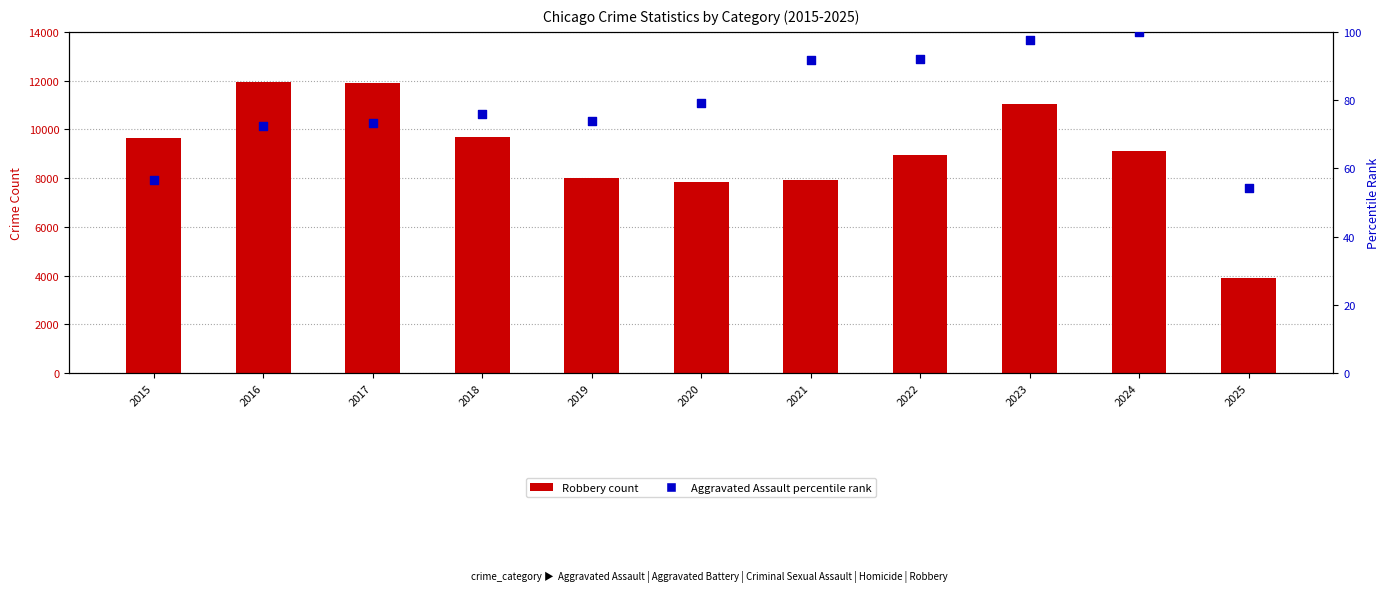

Which series contains the lowest Y value?

Aggravated Assault (% of max)